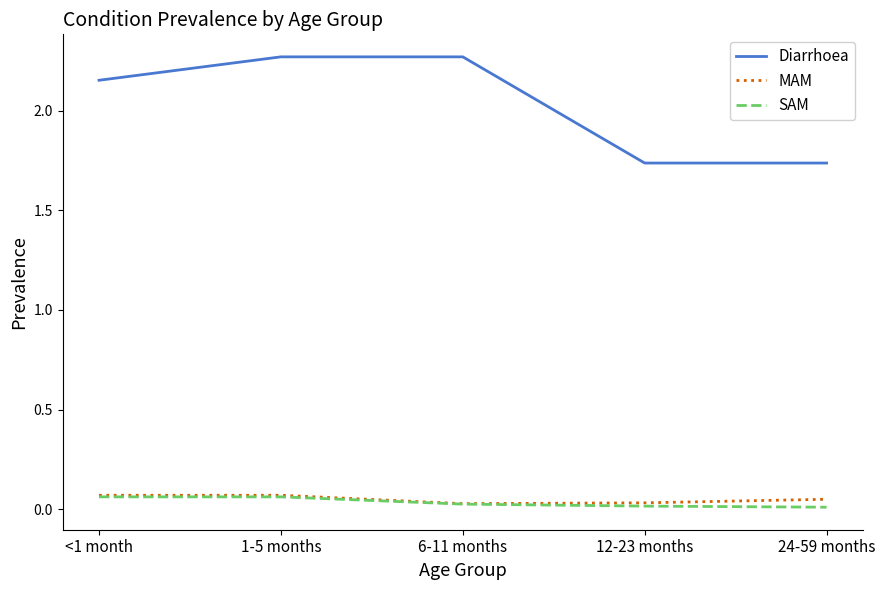

What is the total value across all series at 1-5 months?

2.4